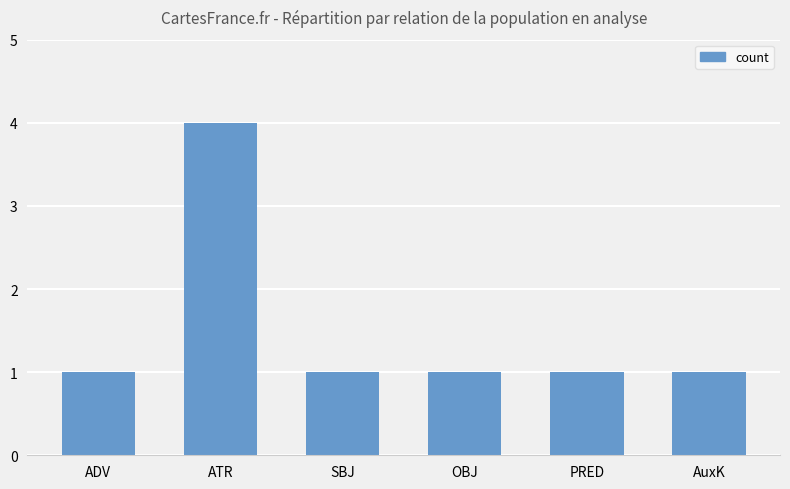

Does the chart contain any negative values?

No